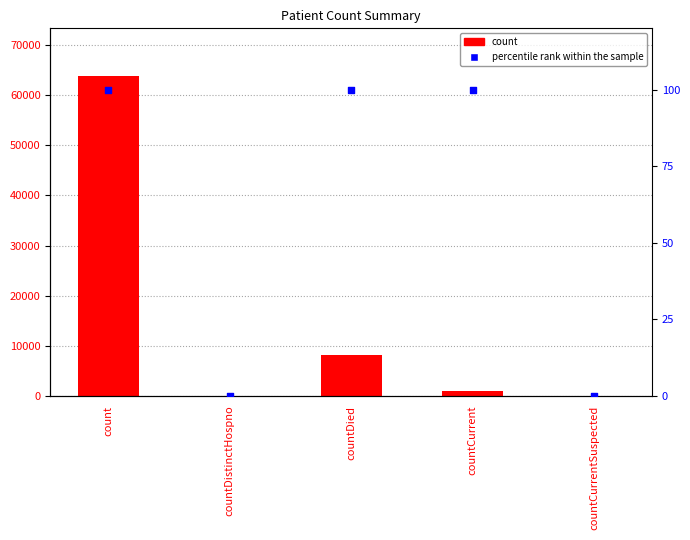

What are all the series names shown in the legend?

count, percentile rank within the sample